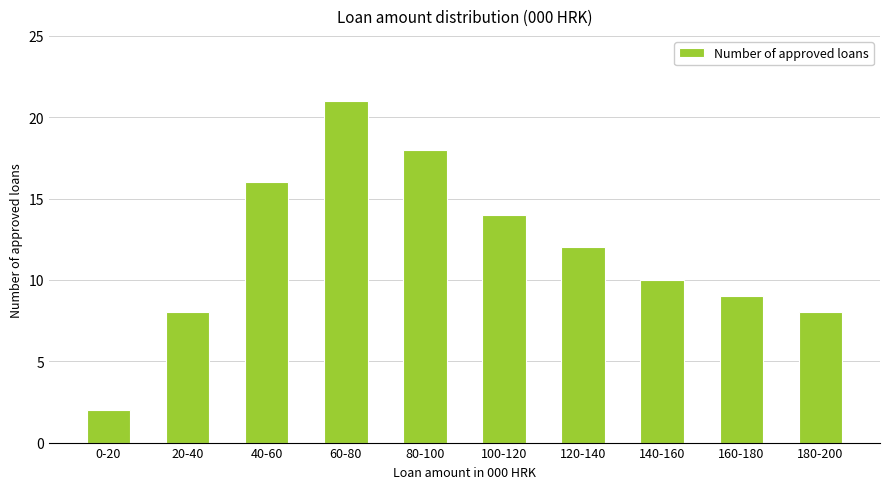

What is the difference between the maximum and minimum values?

19